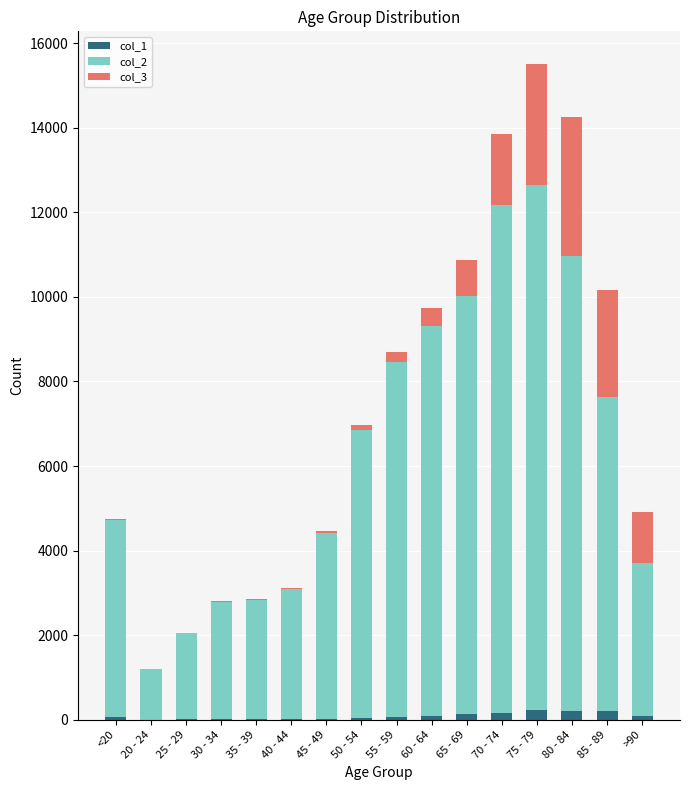

At which category is the sum across all series the highest?

75 - 79